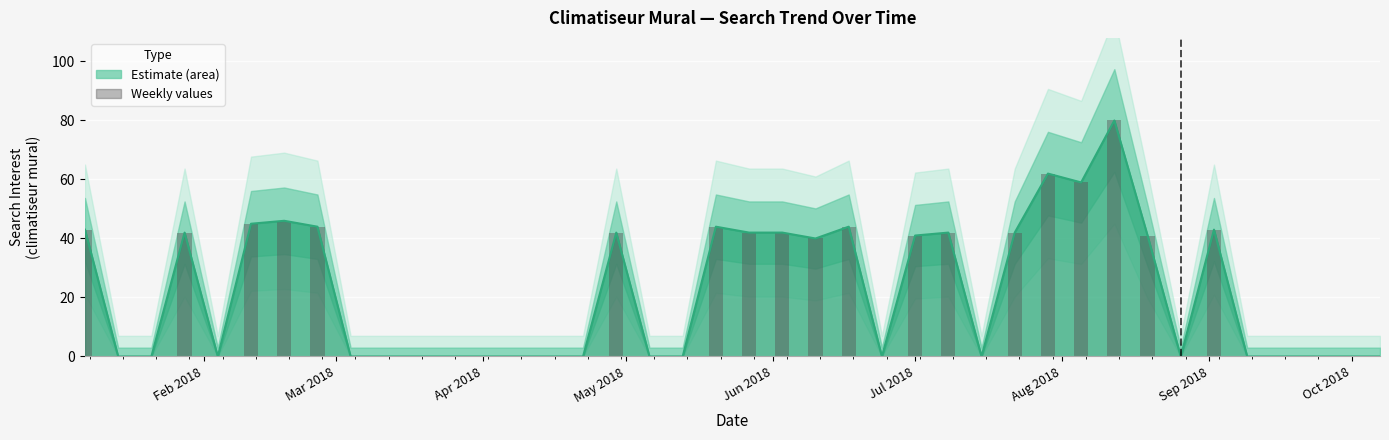

The chart shows a value of 63 at May 2018. True or false?

False